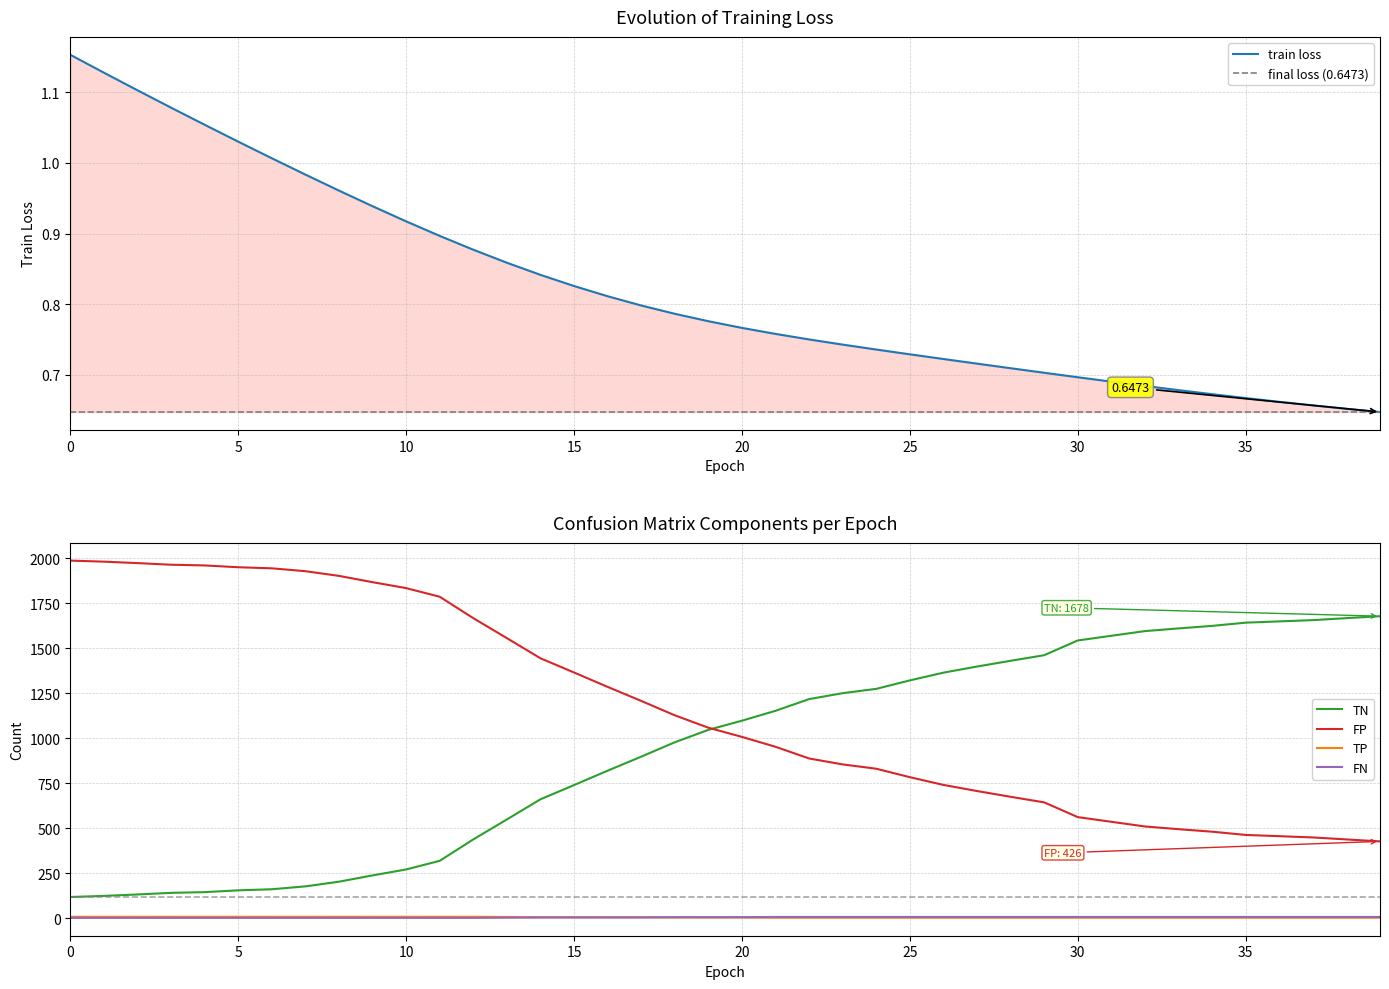

True or false: FP and TP cross at least once.

False